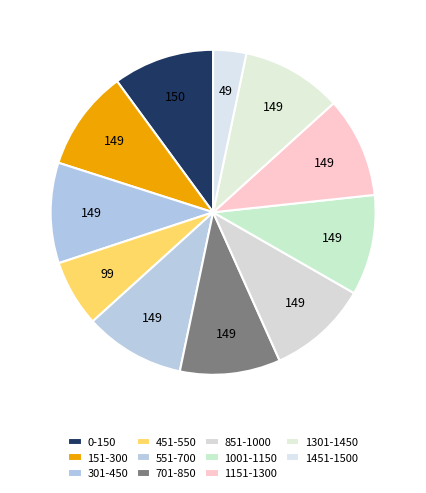

How many segments does this pie chart have?

11